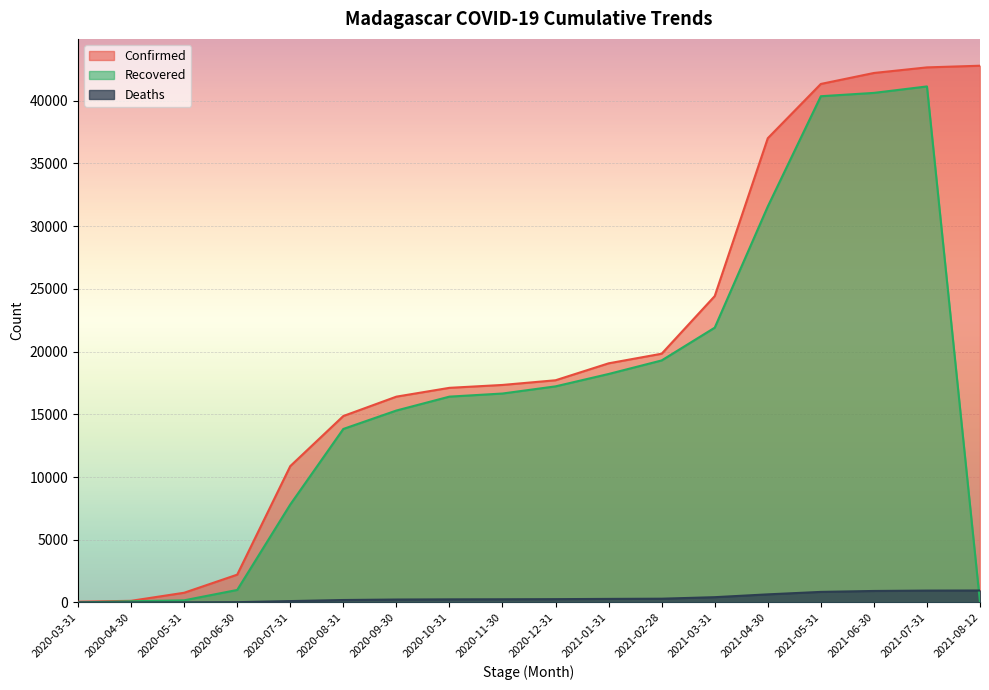

Where is Confirmed nearest to the value 21426?

2021-02-28